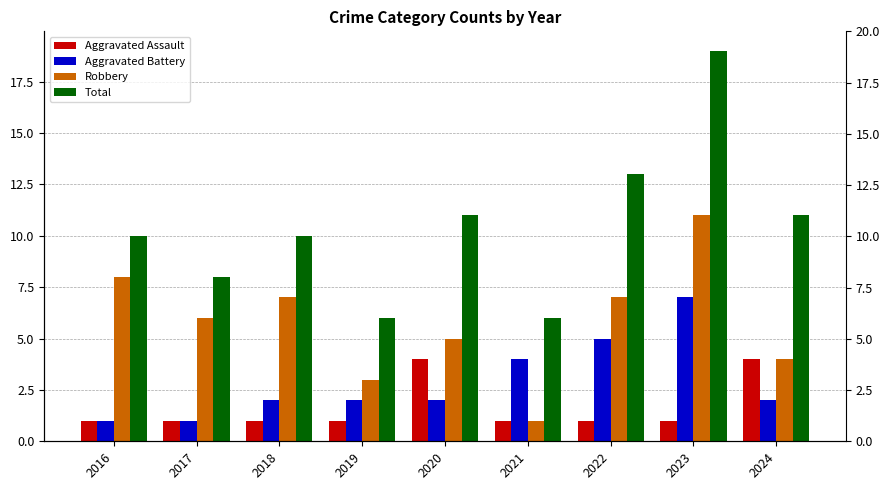

Which series has the widest spread of values?

Total